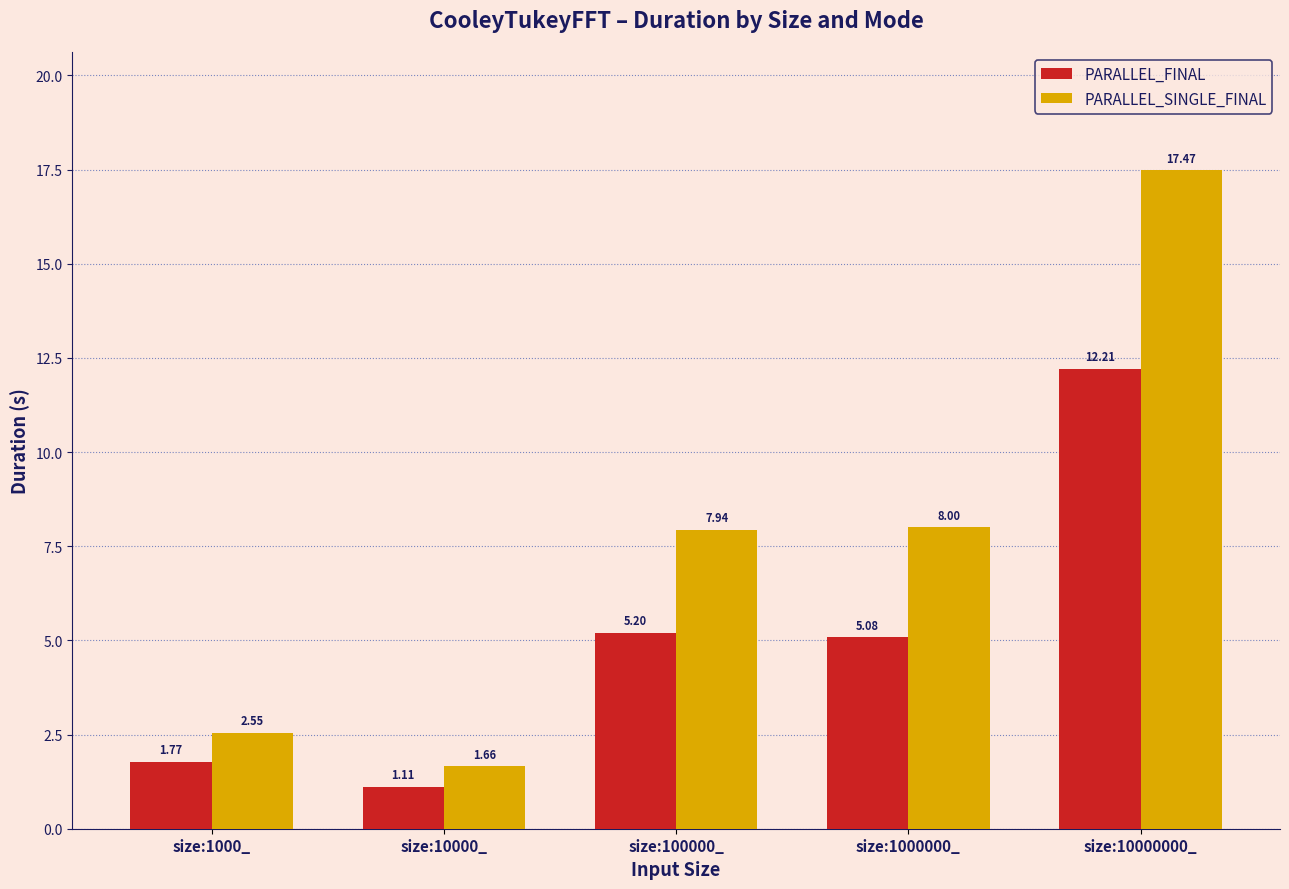

How many data points in PARALLEL_FINAL are less than 5?

2